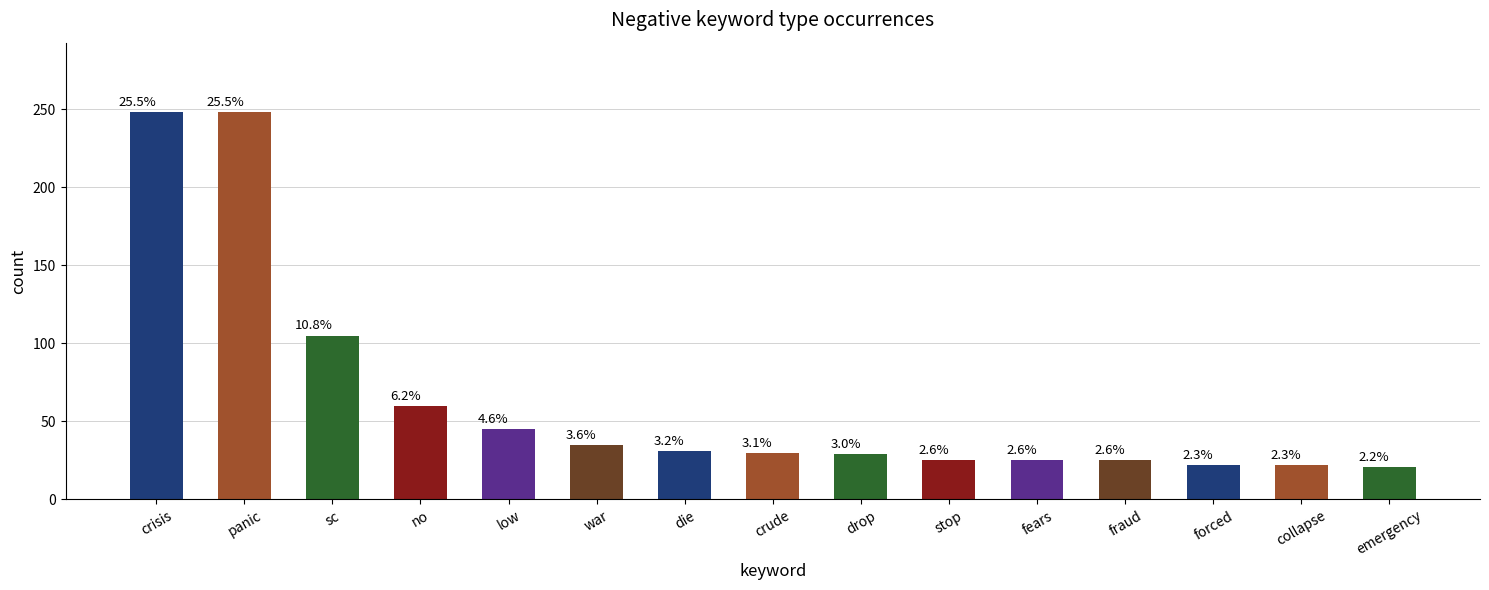

What is the label of the 2nd bar from the left?

panic